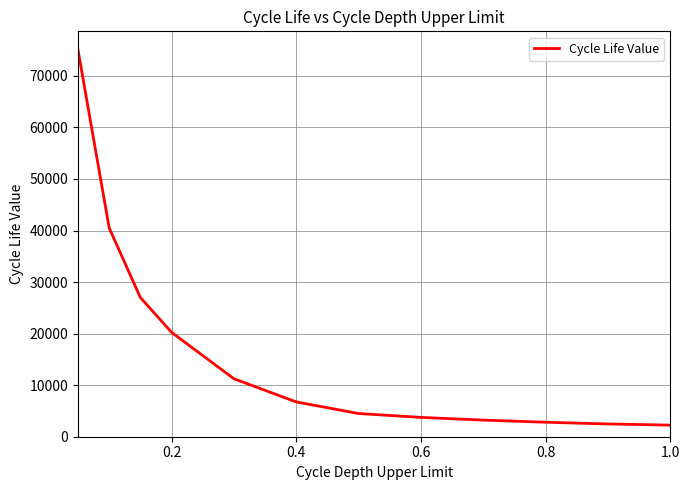

What is the maximum value shown in the chart?

75000